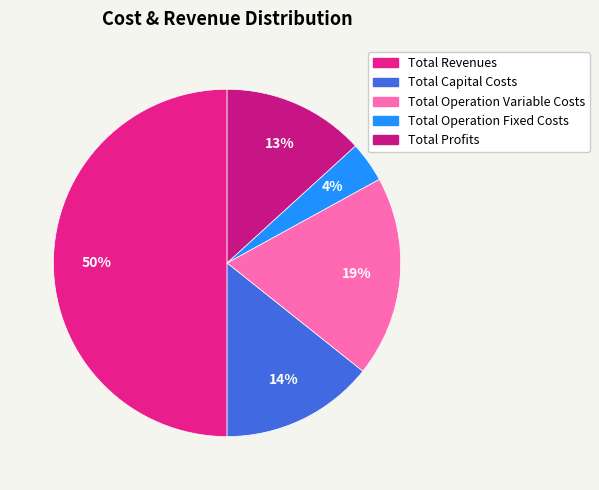

Is it true that Total Operation Variable Costs is 19% of the pie?

True